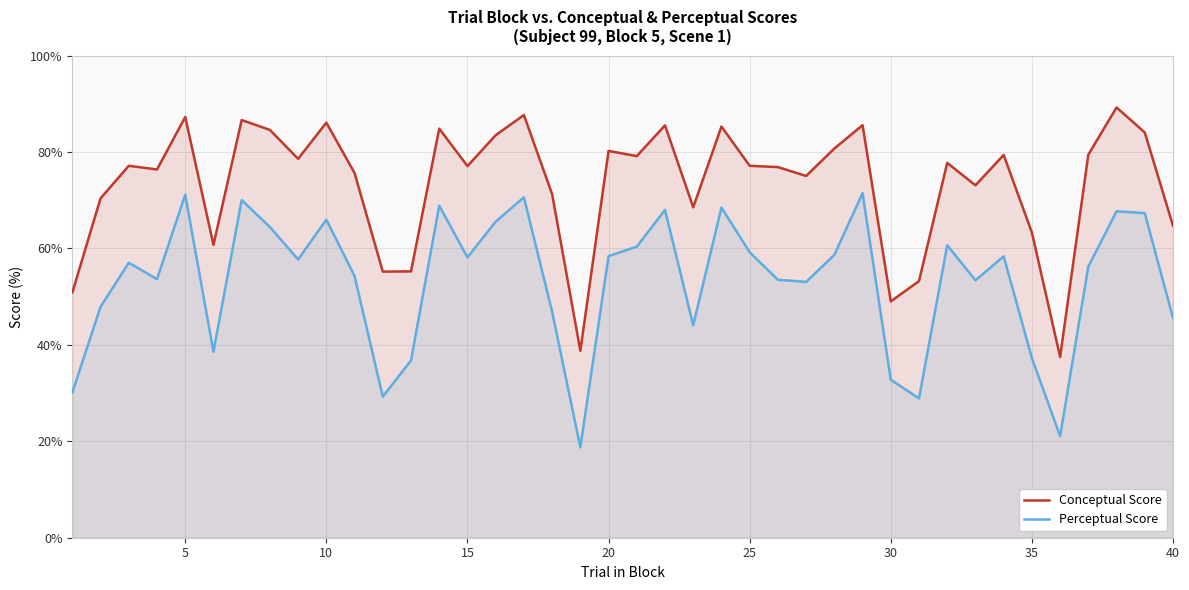

Rank the series by their average value, from highest to lowest.

Conceptual Score, Perceptual Score